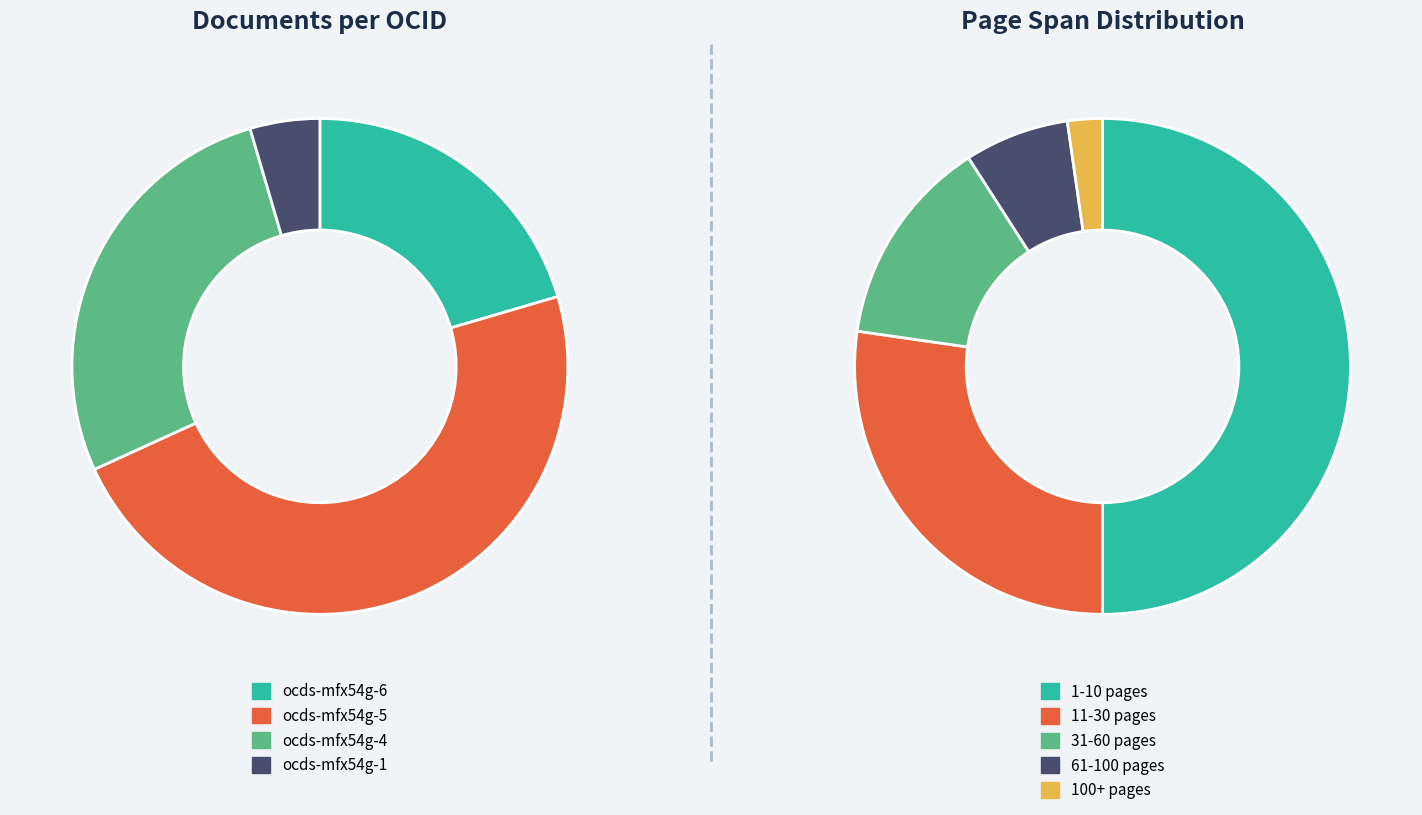

How much of the chart is everything except ocds-mfx54g-5?

52.3%